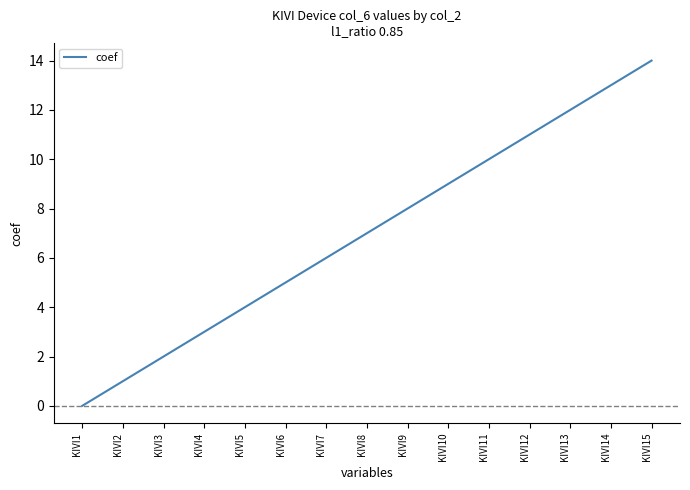

Does the chart have visible grid lines?

No